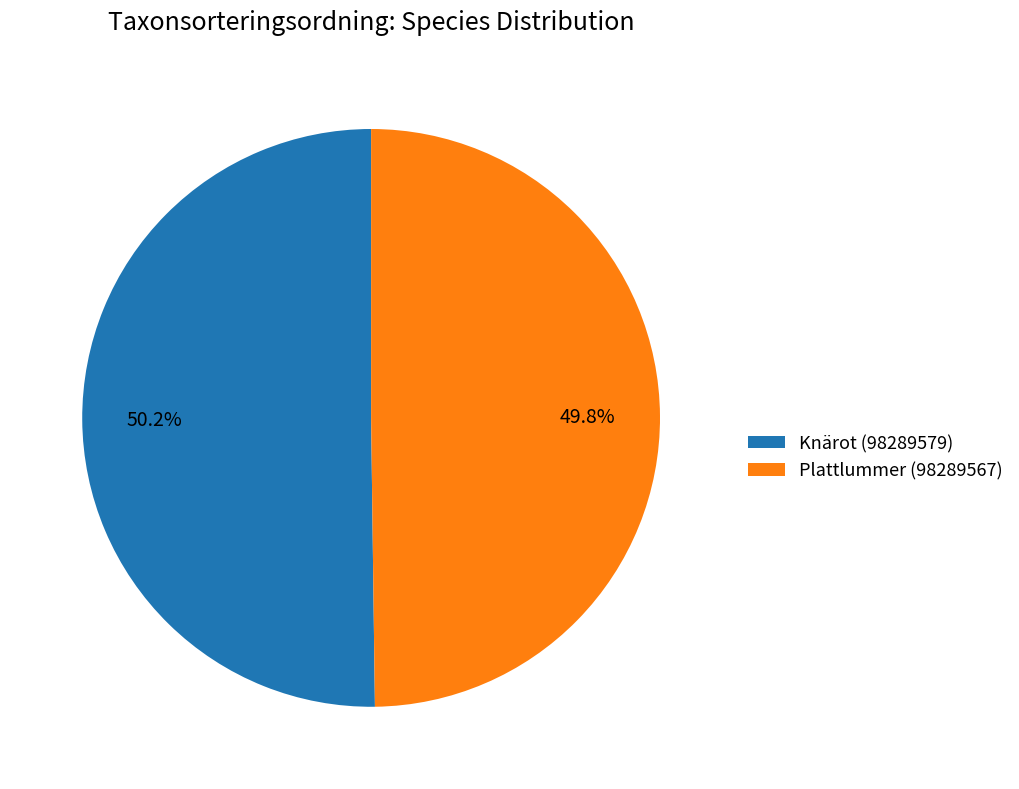

What is the ratio of the value at Plattlummer (98289567) to the value at Knärot (98289579)?

1.0